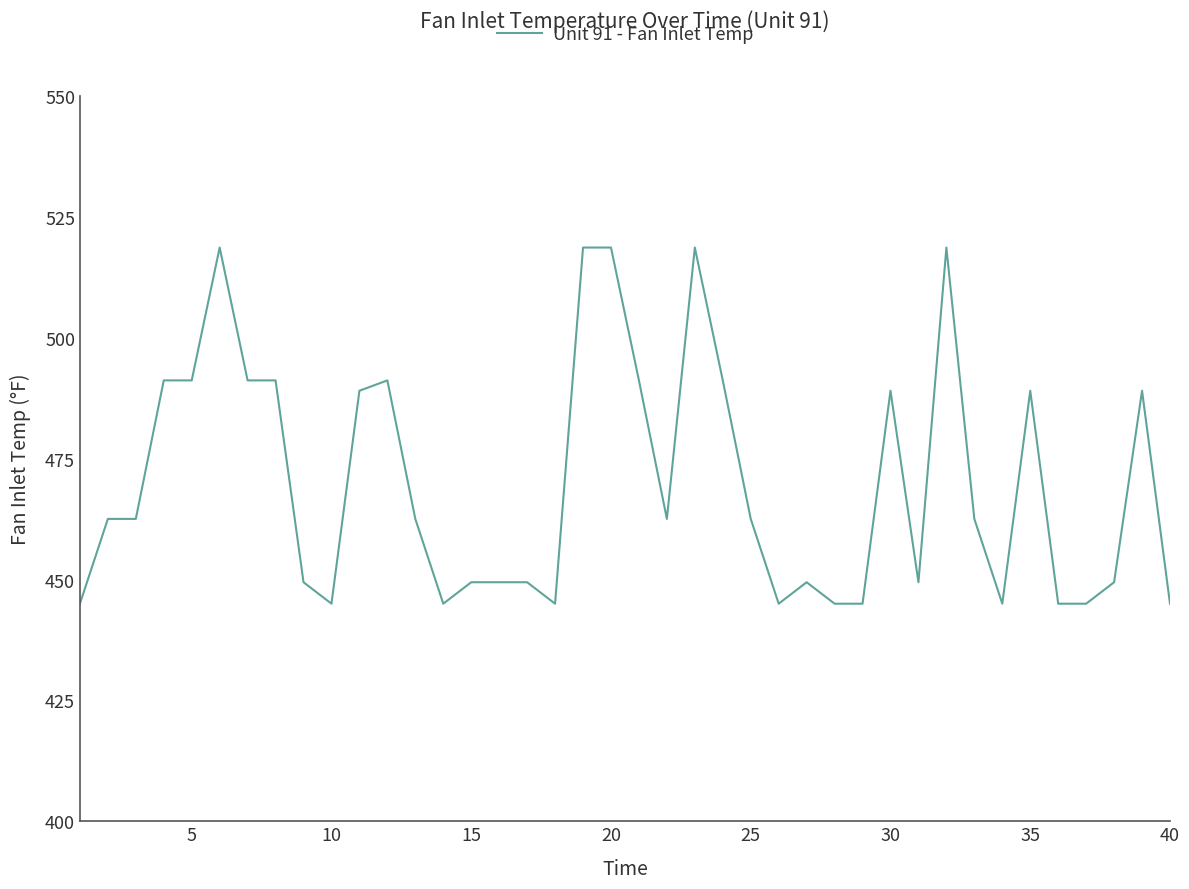

What is the smallest value displayed?

445.0